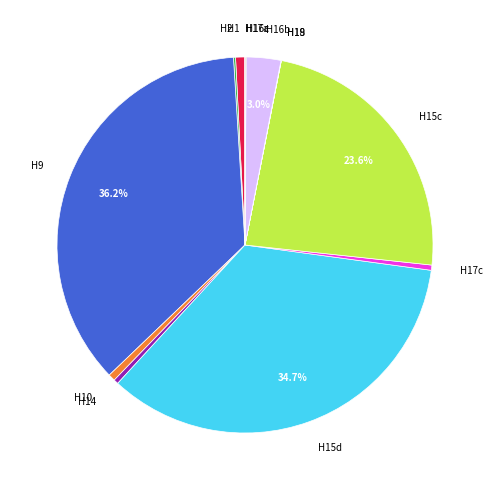

Is the sum of H15c and H15d greater than half?

Yes